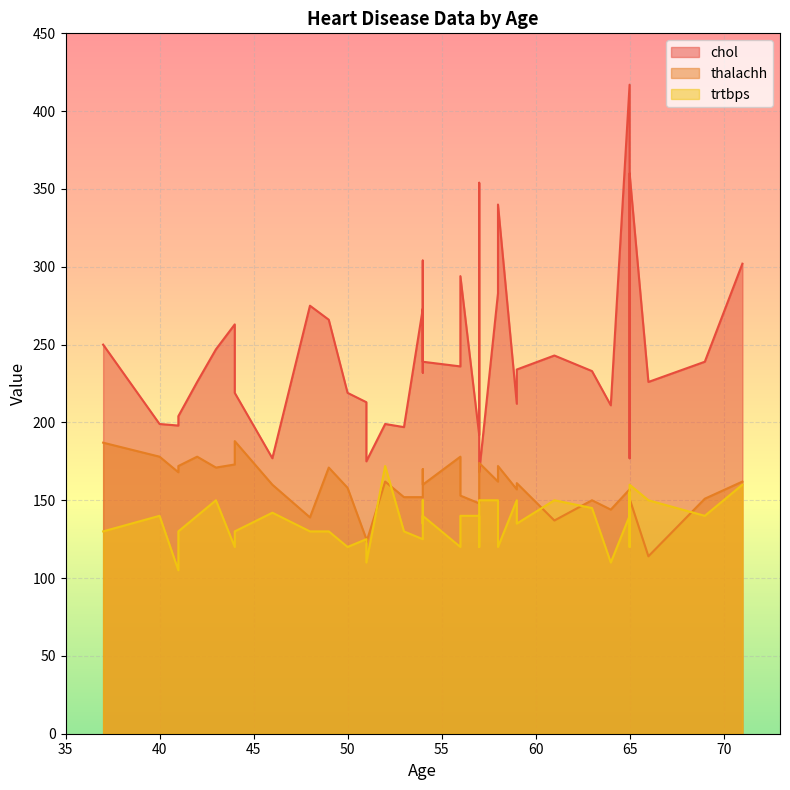

What is the sum of the thalachh values at 51 and 43?

296